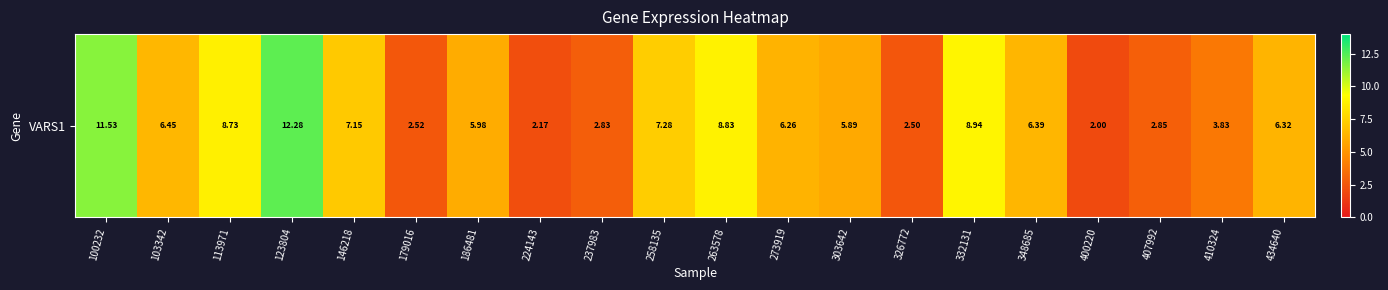

Approximately how many times larger is the value at 273919 compared to 224143?

2.9